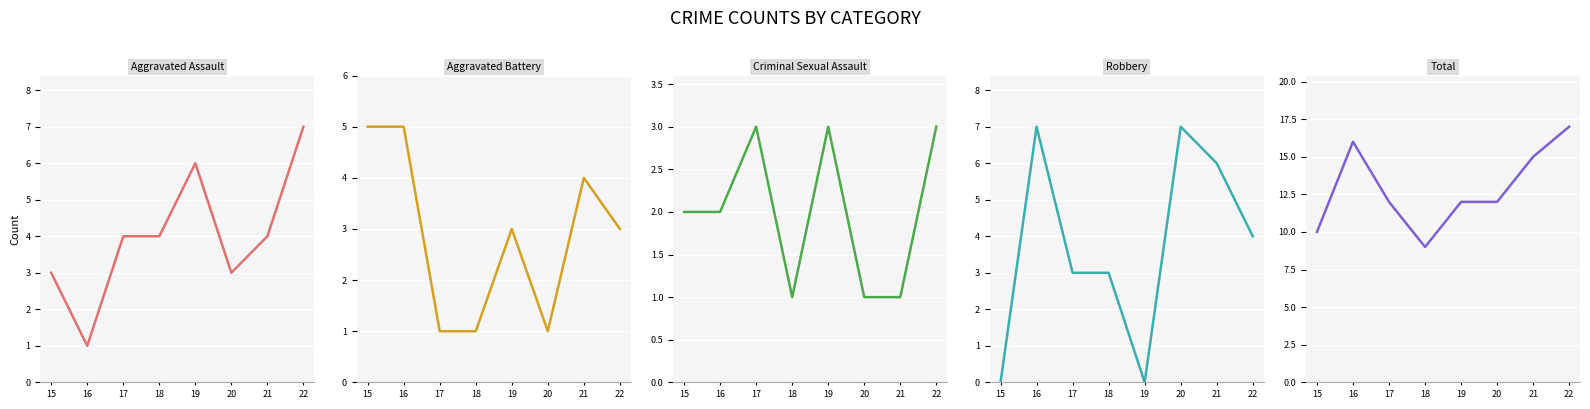

What is the value of the Total point at the 4th from the left?

9